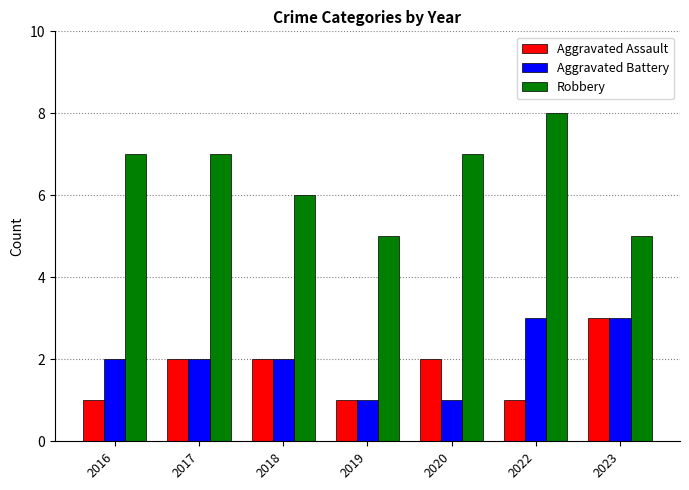

The Robbery series shows 3 at 2019. True or false?

False